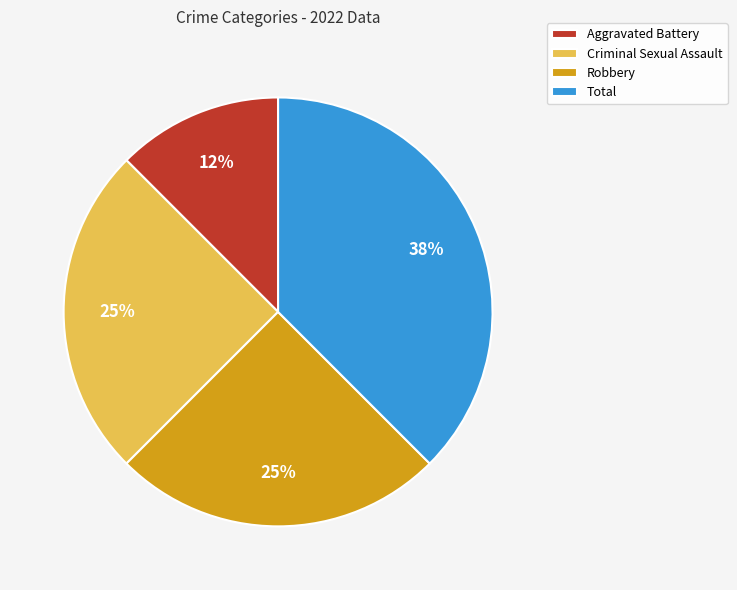

To the nearest percent, what percentage of the pie is Criminal Sexual Assault?

25%